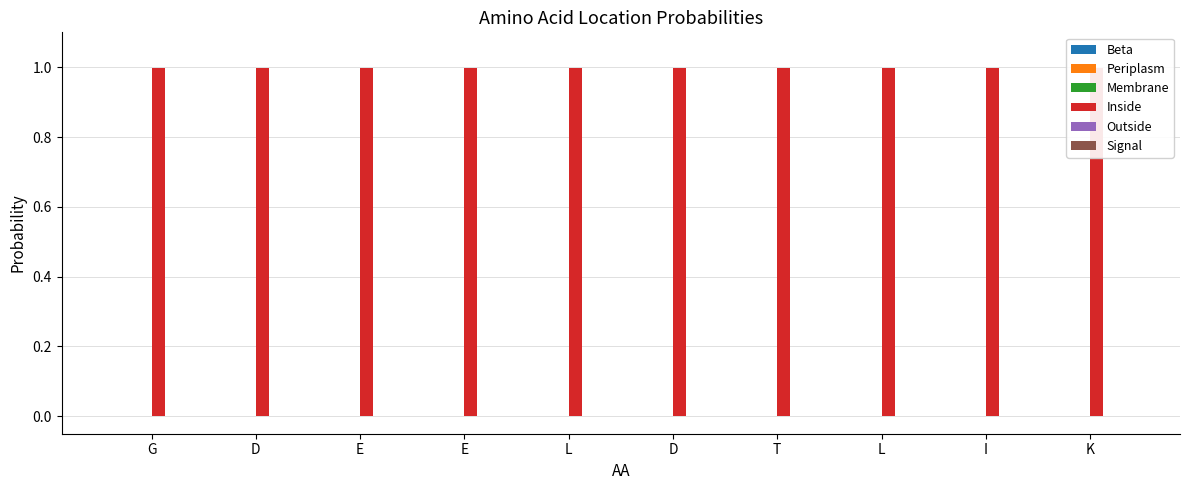

The value of Outside at E is 0.0. True or false?

False